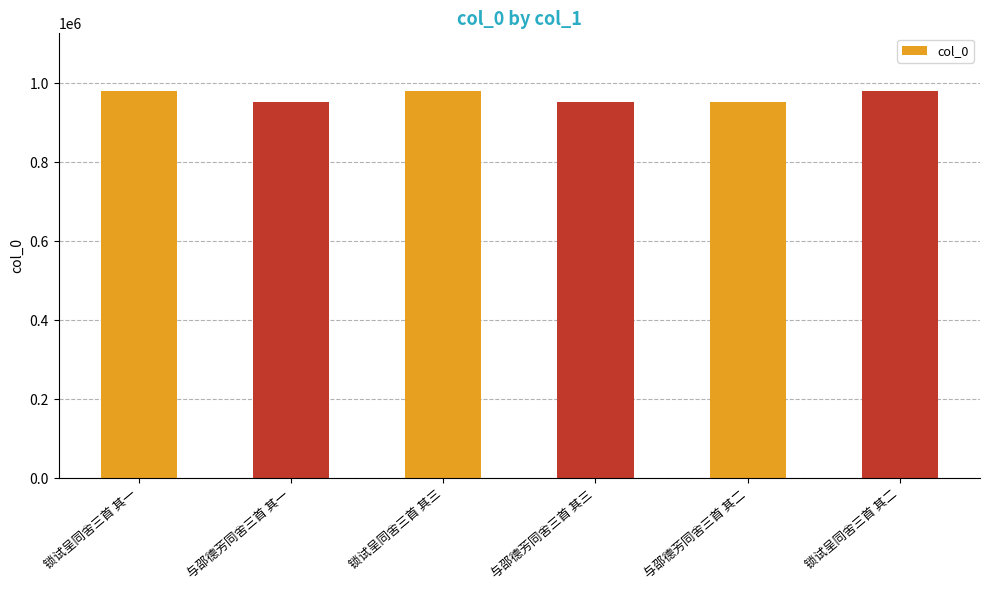

Is it true that the value at 与邵德芳同舍三首 其二 is 953042?

True